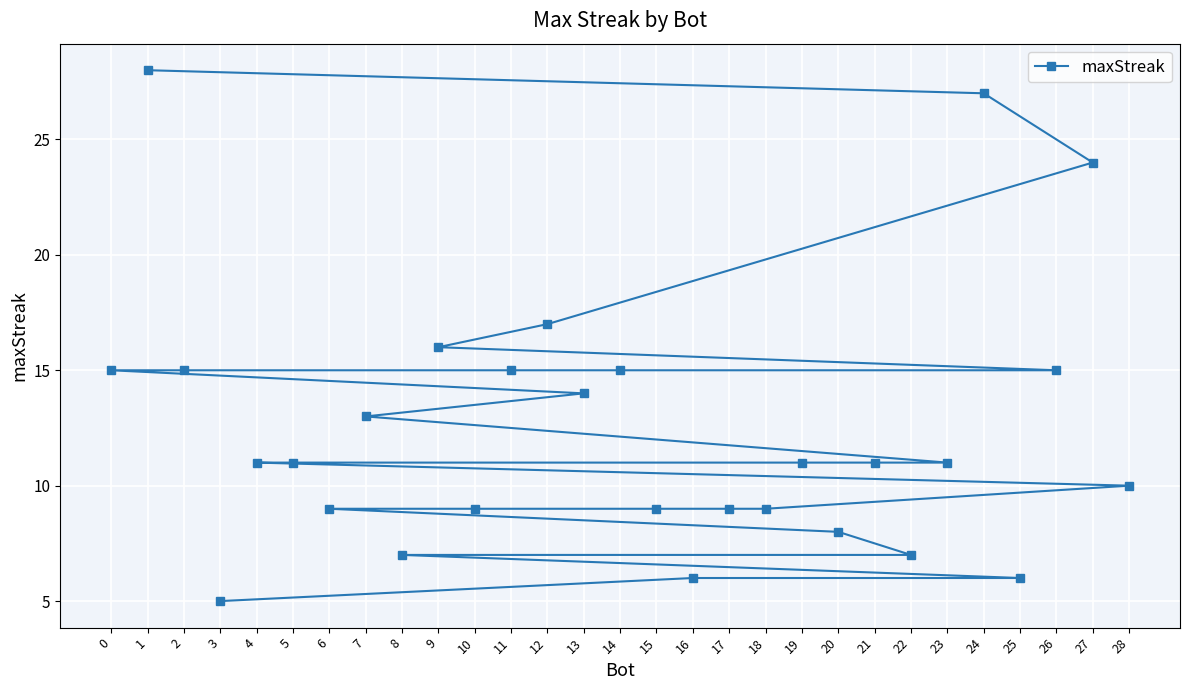

Which category has the lowest value across all series?

3